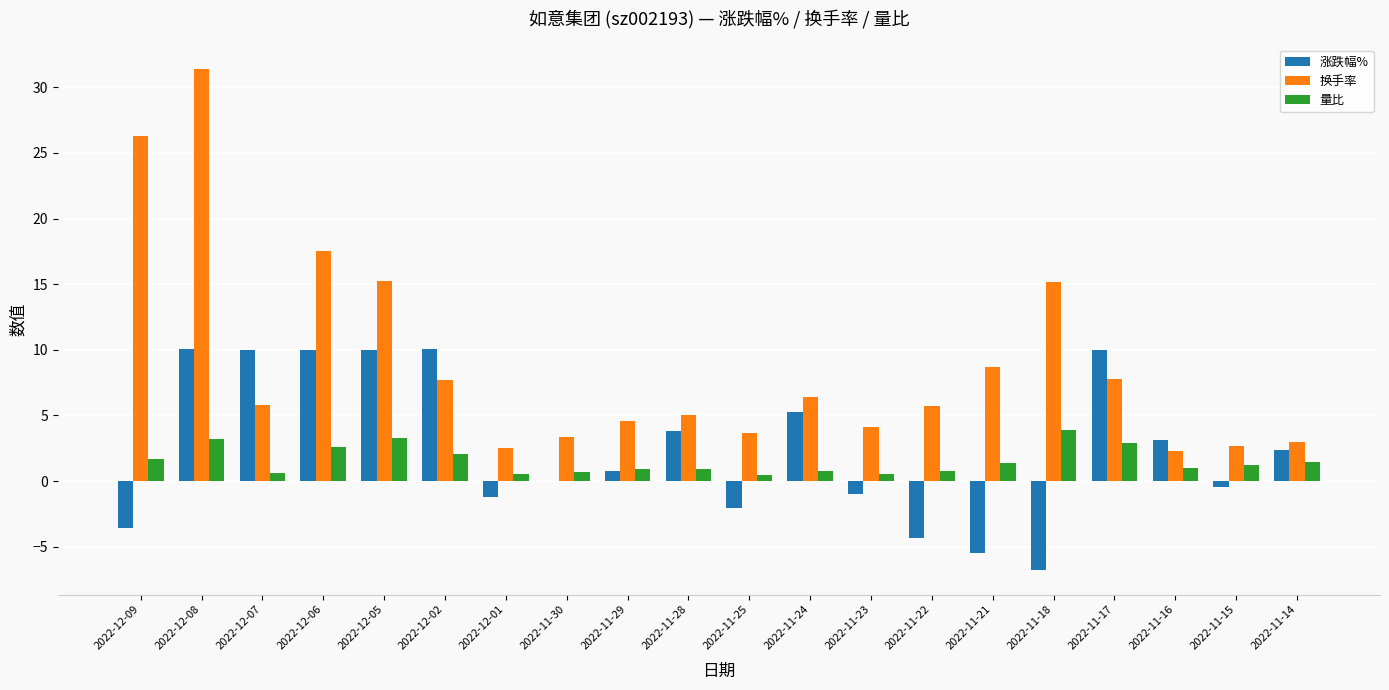

Is it true that 量比 equals 0.9 at 2022-11-28?

True